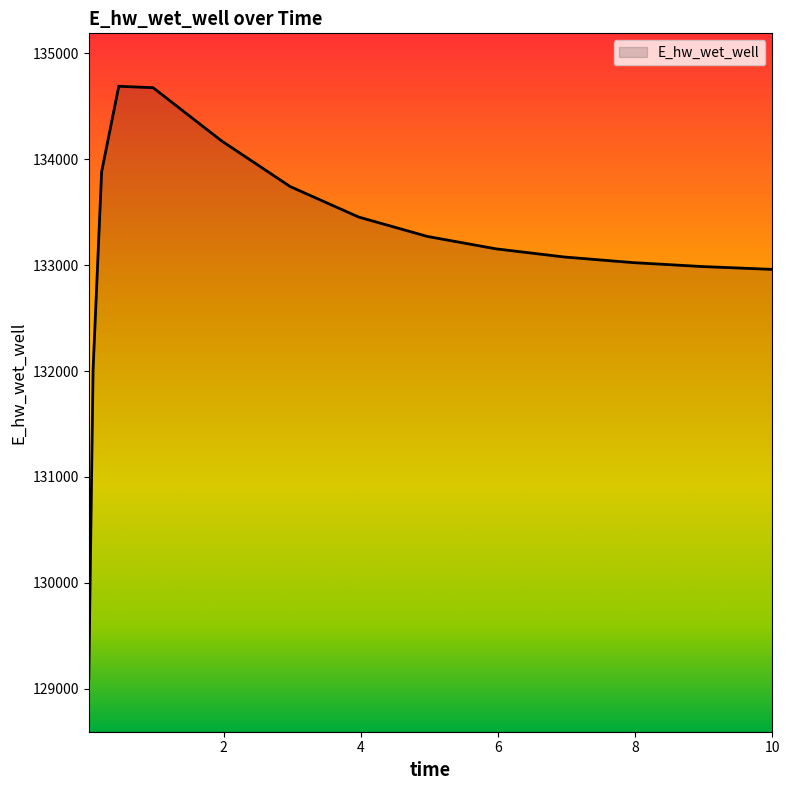

What is the difference between the maximum and minimum values?

5596.4